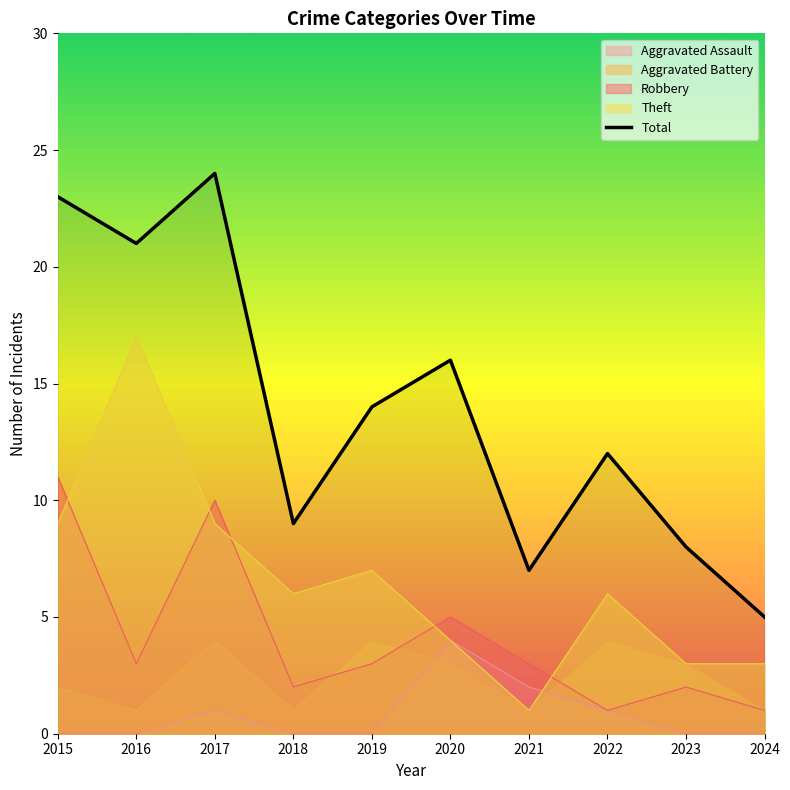

What is the value of the 9th point from the left?

8